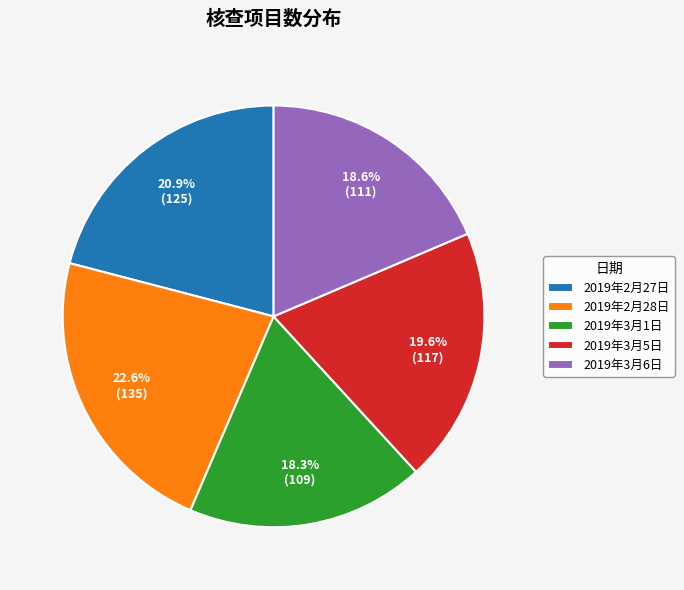

Approximately how many times larger is the value at 2019年2月27日 compared to 2019年3月5日?

1.1